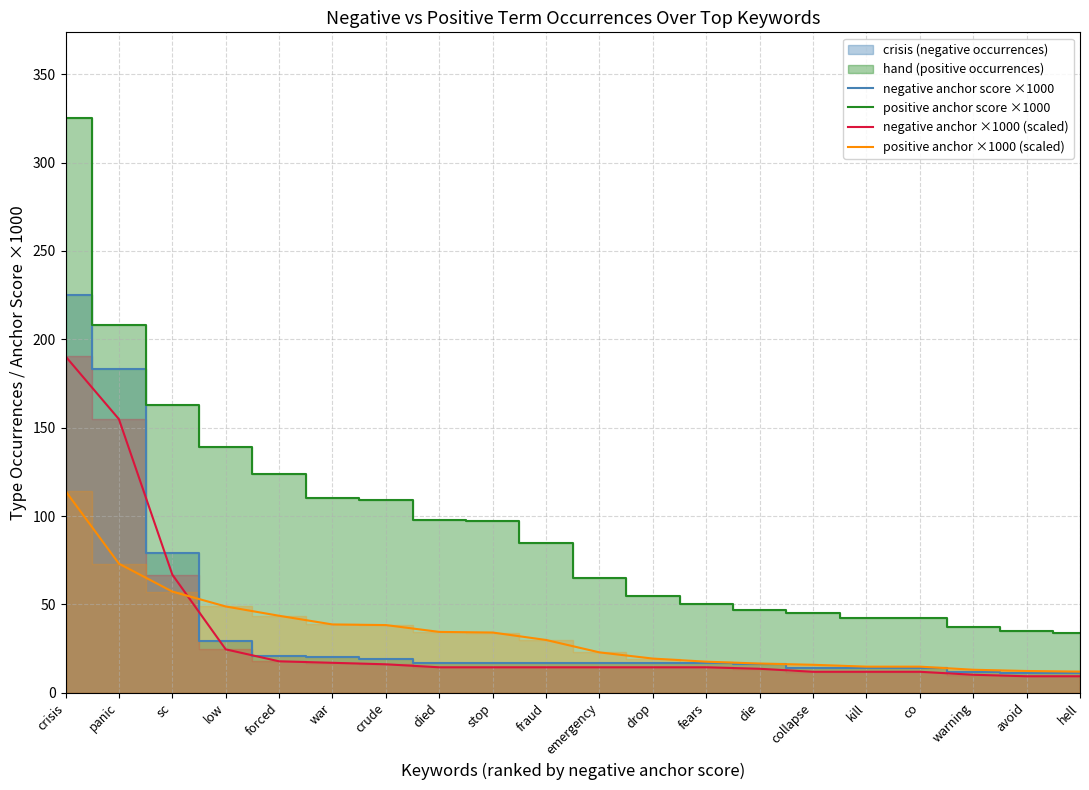

At which label does positive anchor ×1000 (scaled) reach its minimum?

hell